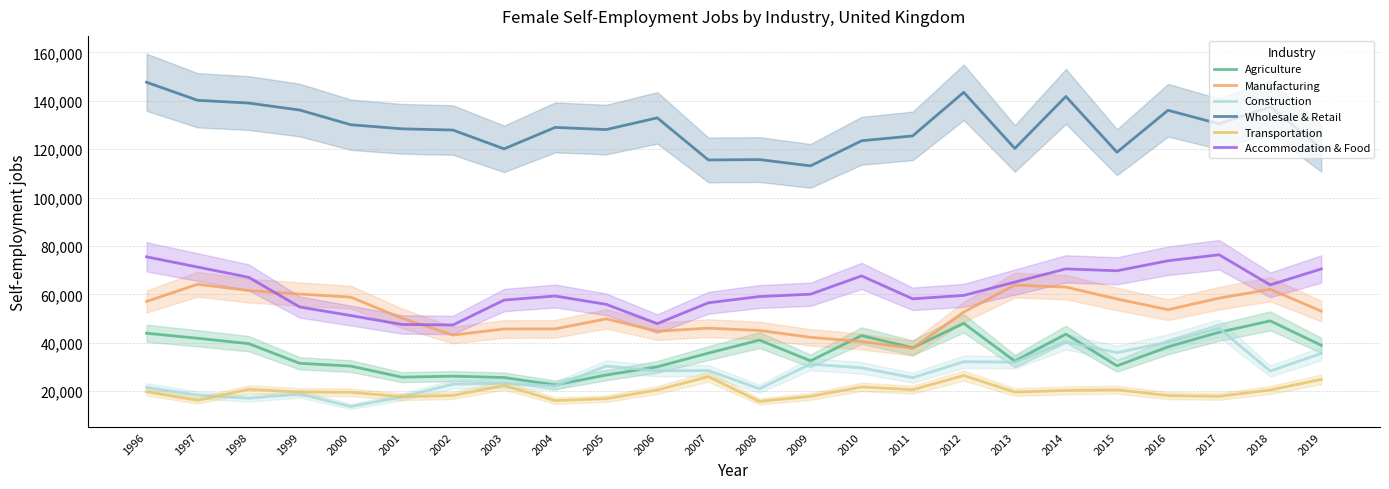

How many times do Construction and Agriculture cross each other?

4